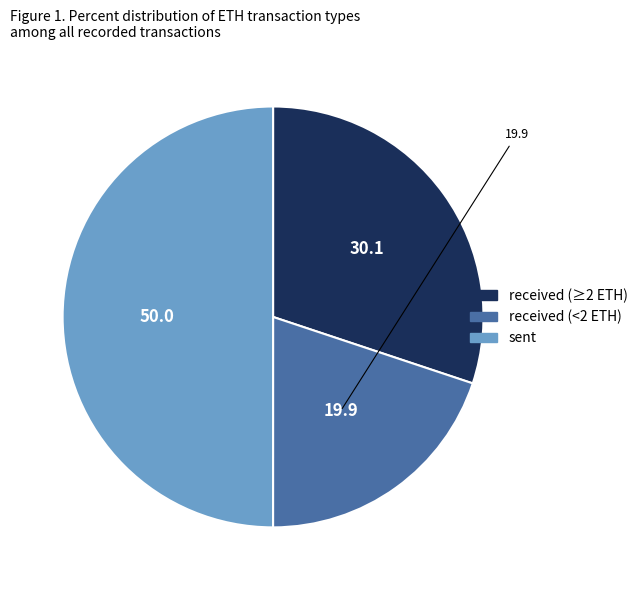

Count the number of slices in the pie.

3